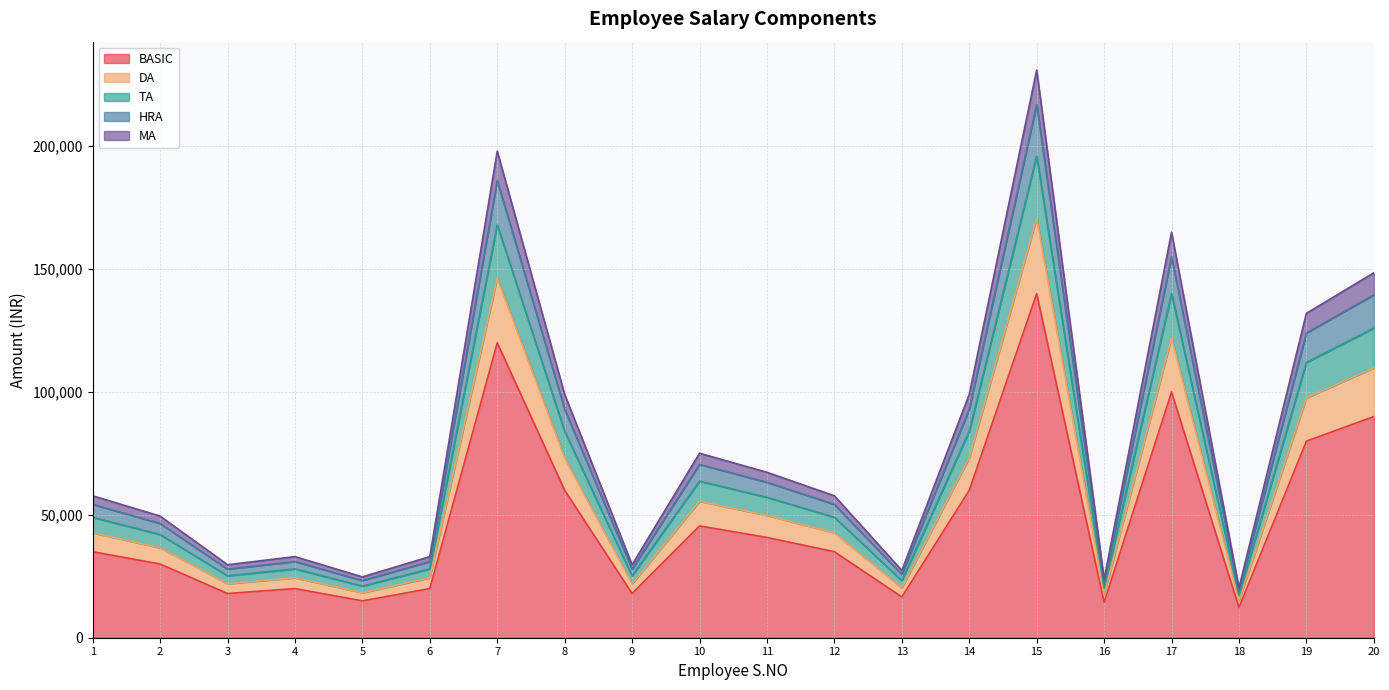

True or false: DA and MA intersect in this chart.

False